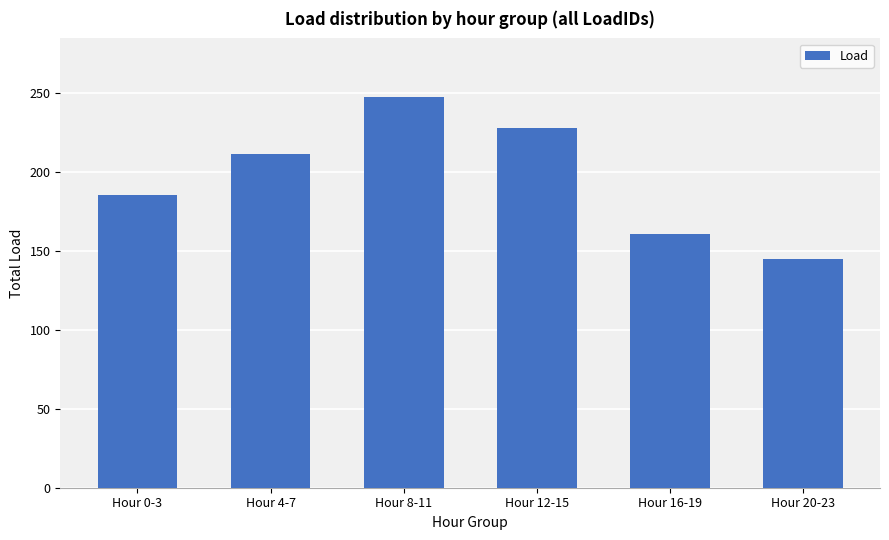

What is the minimum value shown in the chart?

145.1